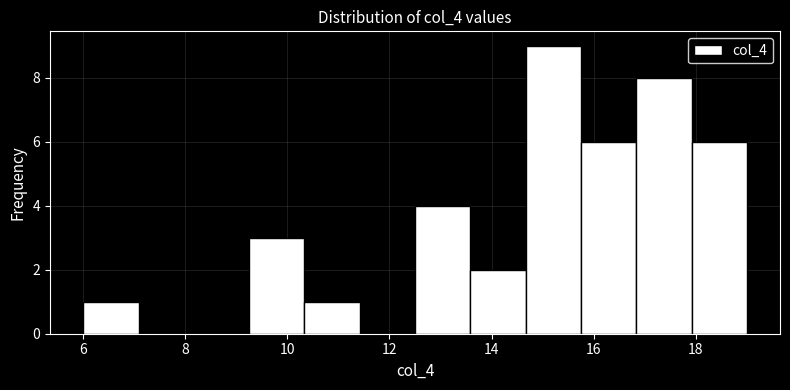

Reading left to right, list every bar in this chart as the range it spans on the x-axis followed by its height. Neither the bar edges nor the heights are printed on the chart, so give them approximately, as read against the axes.

6.0 to 7.0: 1
7.0 to 8.2: 0
8.2 to 9.2: 0
9.2 to 10.4: 3
10.4 to 11.4: 1
11.4 to 12.6: 0
12.6 to 13.6: 4
13.6 to 14.6: 2
14.6 to 15.8: 9
15.8 to 16.8: 6
16.8 to 18.0: 8
18.0 to 19.0: 6